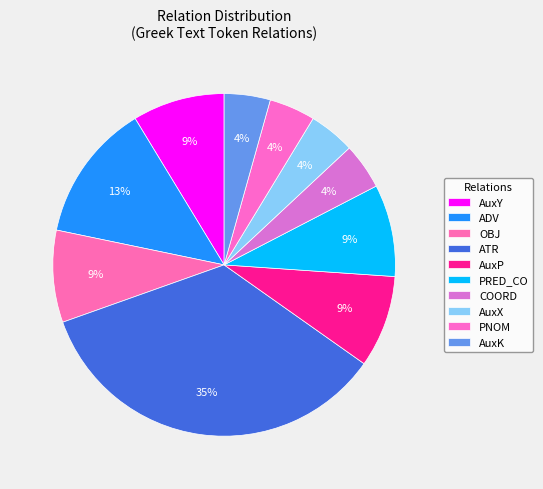

What is the largest slice in the pie chart?

ATR